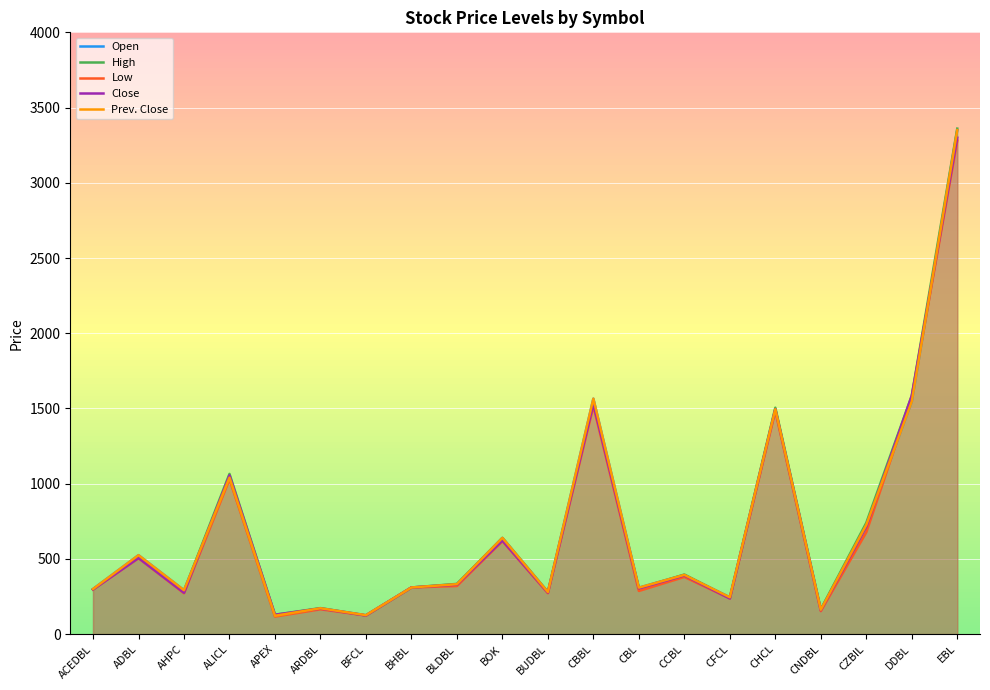

Where is the first local minimum for Close?

AHPC